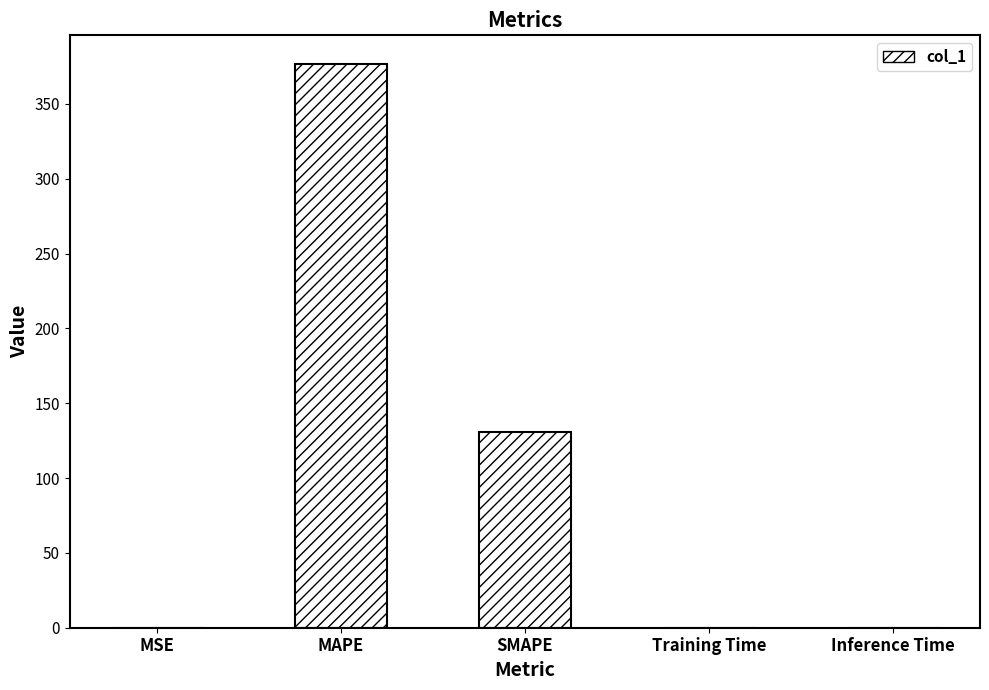

Is it true that the value at MAPE is 603.3?

False